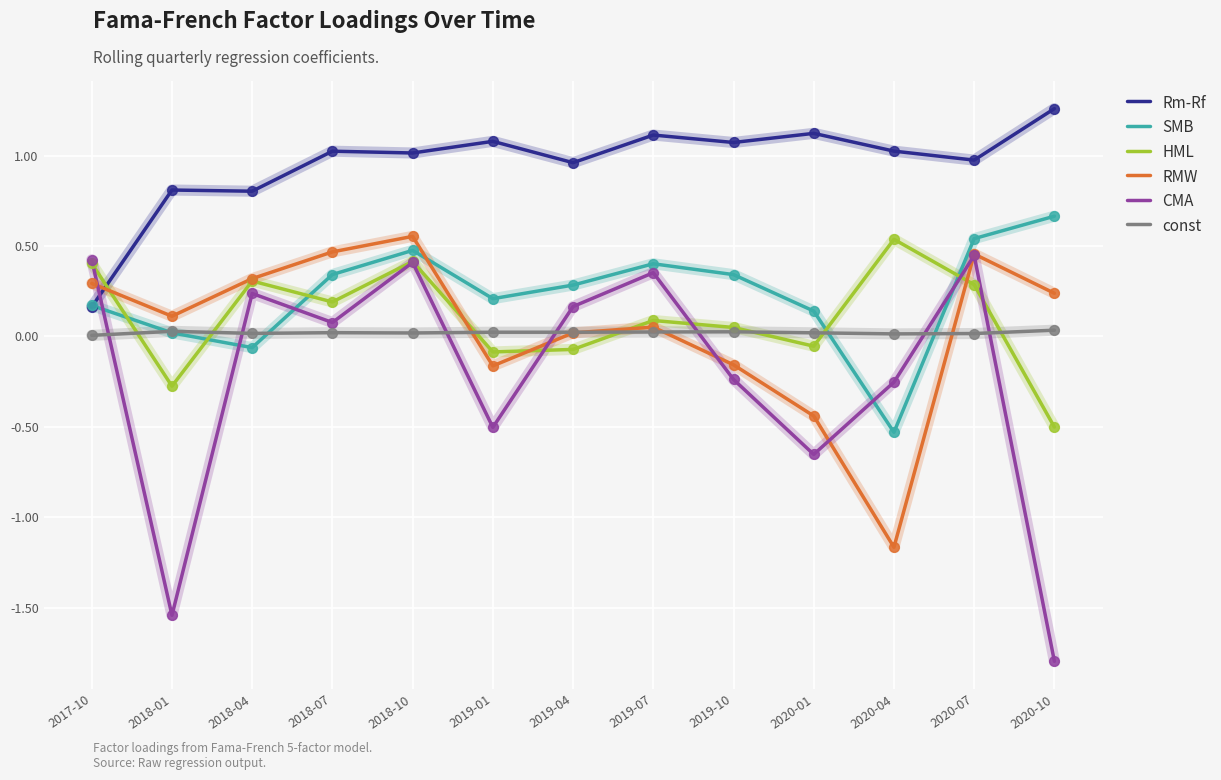

At how many categories does at least one series exceed -1?

13